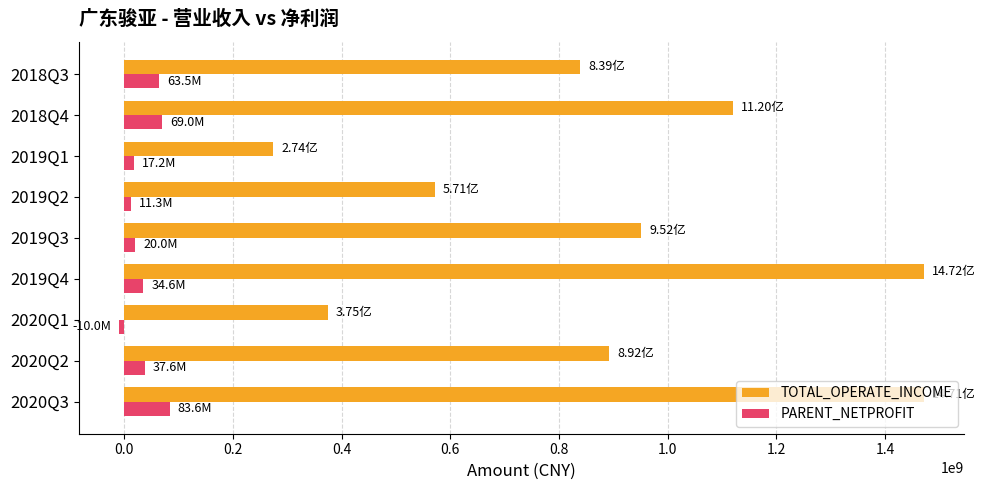

Rank the series at 2020Q2 from lowest to highest value.

PARENT_NETPROFIT, TOTAL_OPERATE_INCOME